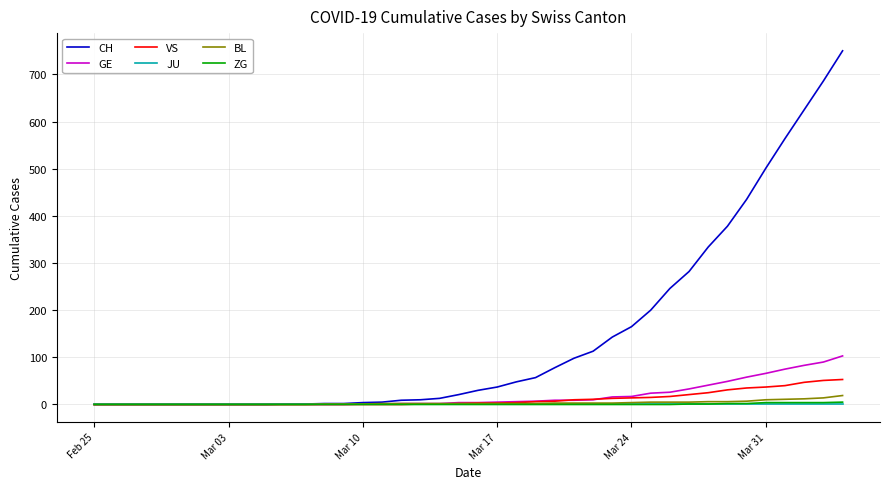

Which series has the largest range (max minus min)?

CH